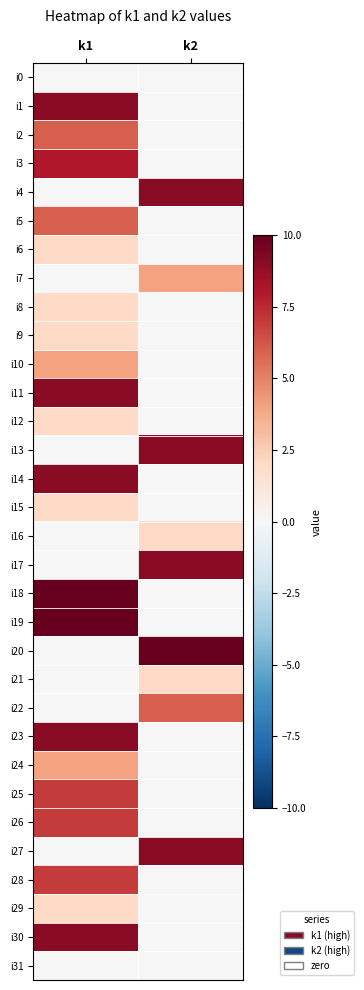

At which category is the sum across all series the highest?

k1